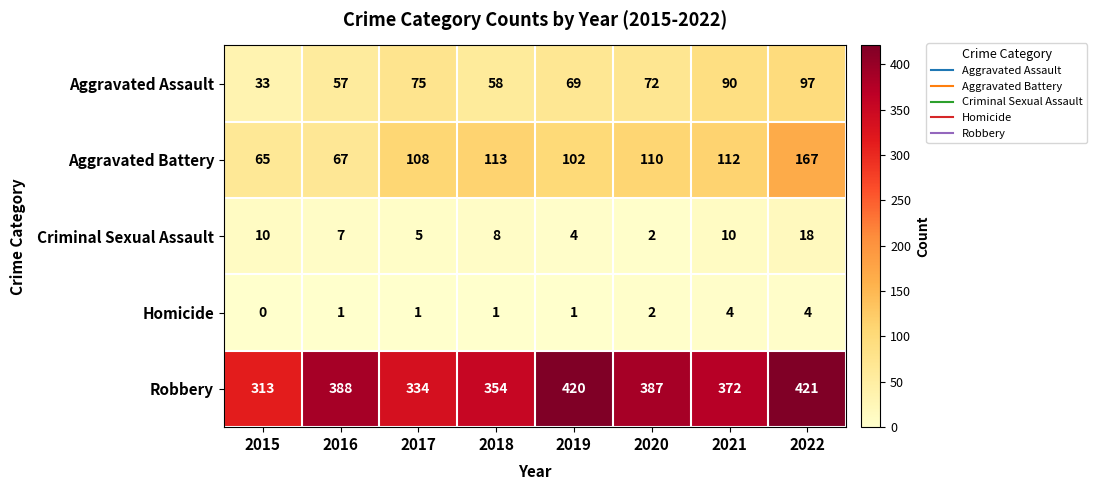

What value does the Robbery series have at 2021, to the nearest 50?

350